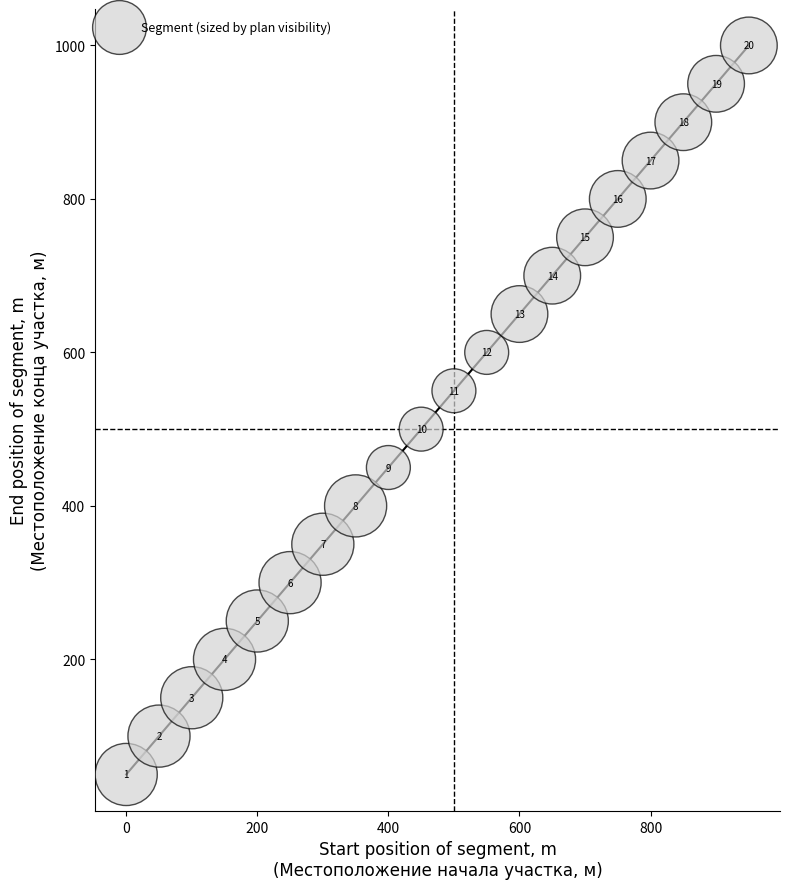

What is the range of X values (max minus min)?

950